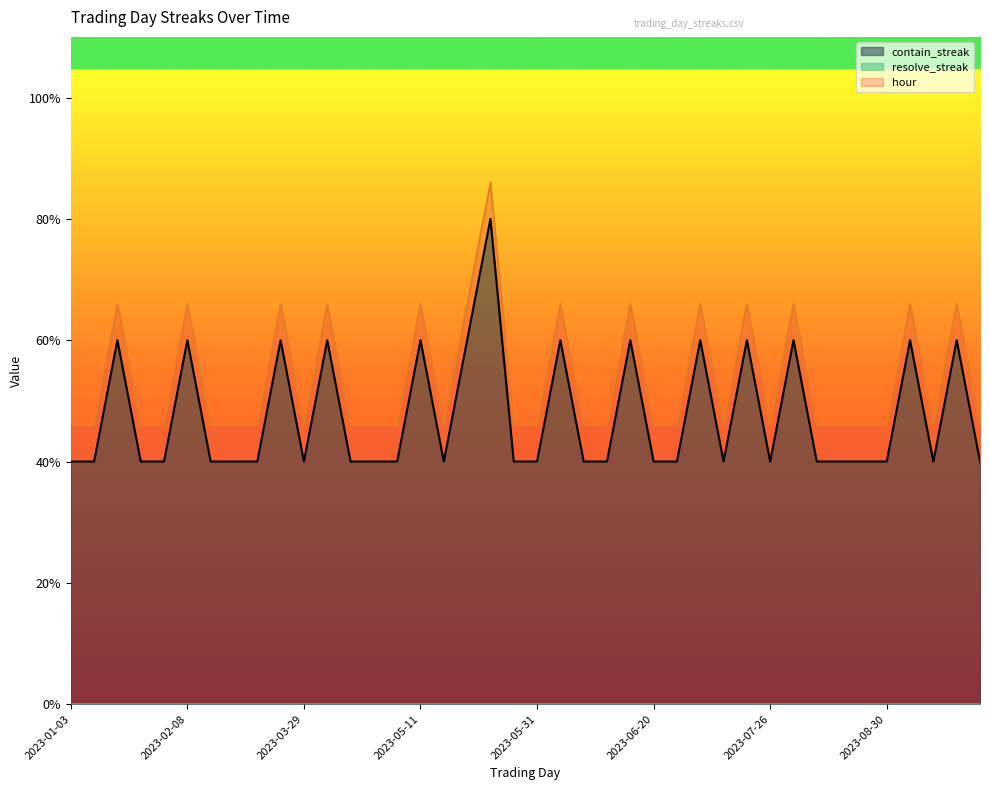

At which category does the chart reach its peak across all series?

2023-05-18